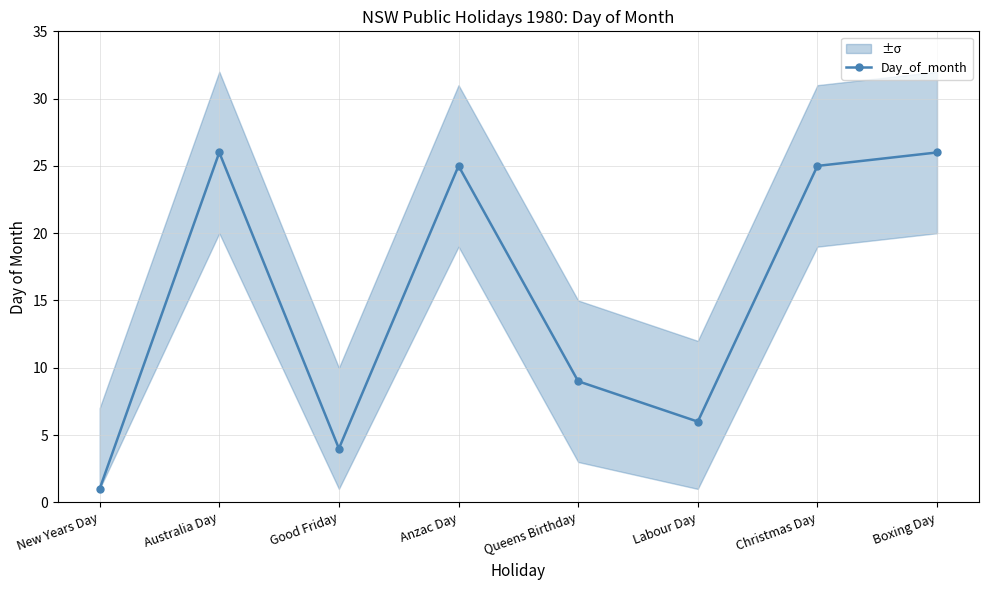

Reading left to right, list all the values displayed in this chart.

New Years Day=1	Australia Day=26	Good Friday=4	Anzac Day=25	Queens Birthday=9	Labour Day=6	Christmas Day=25	Boxing Day=26